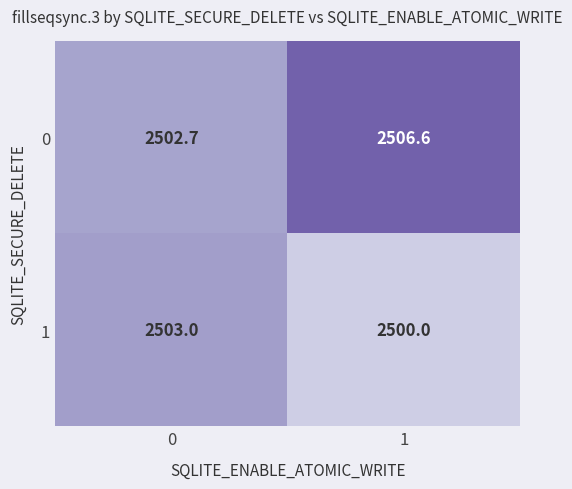

What is the approximate value of 1 at 1?

2500.0